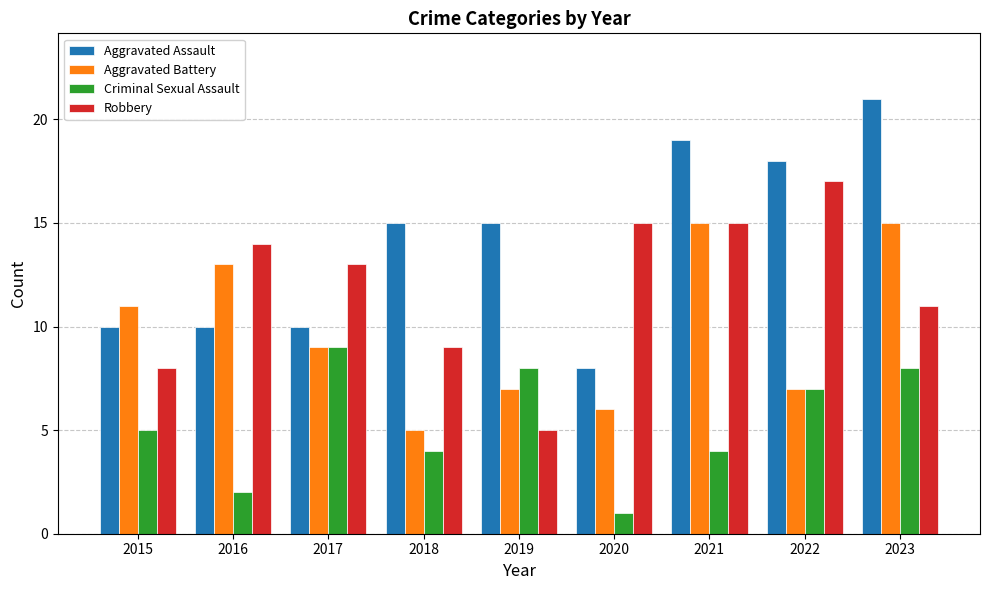

What is the value of the Aggravated Assault bar at the 1st from the left?

10